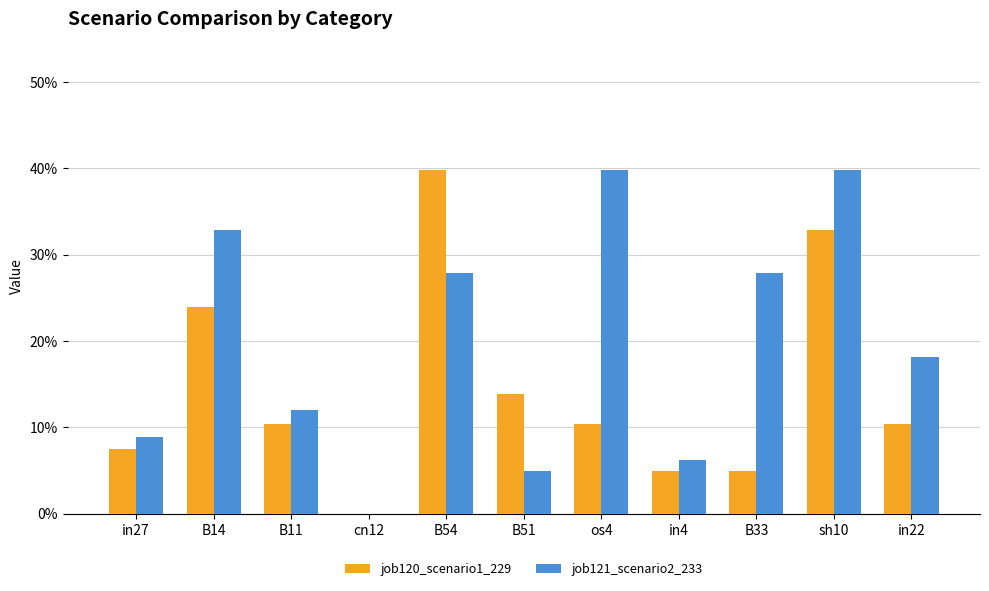

Reading left to right, list all the values displayed in this chart.

job120_scenario1_229: 0.1	0.2	0.1	0.0	0.4	0.1	0.1	0.0	0.0	0.3	0.1
job121_scenario2_233: 0.1	0.3	0.1	0.0	0.3	0.0	0.4	0.1	0.3	0.4	0.2